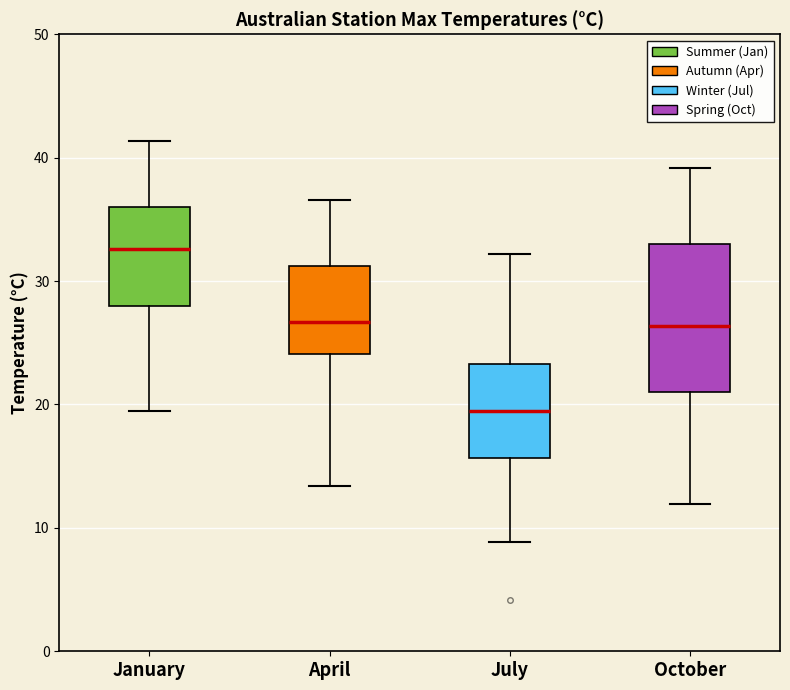

Which box is the tallest, from its lower edge to its upper edge?

October